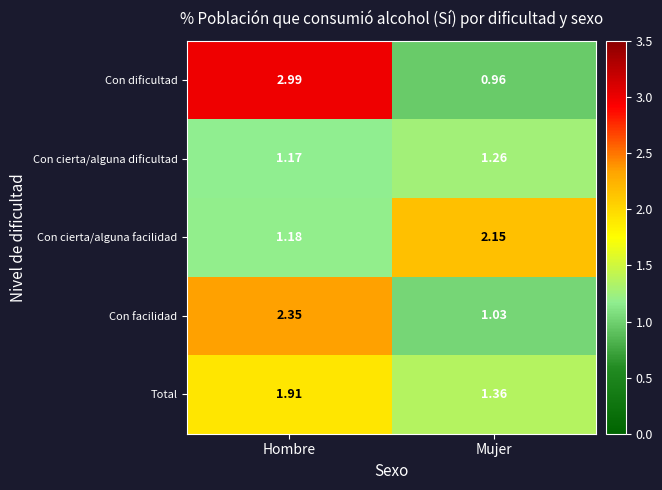

Which category has the lowest value in the Con dificultad series?

Mujer